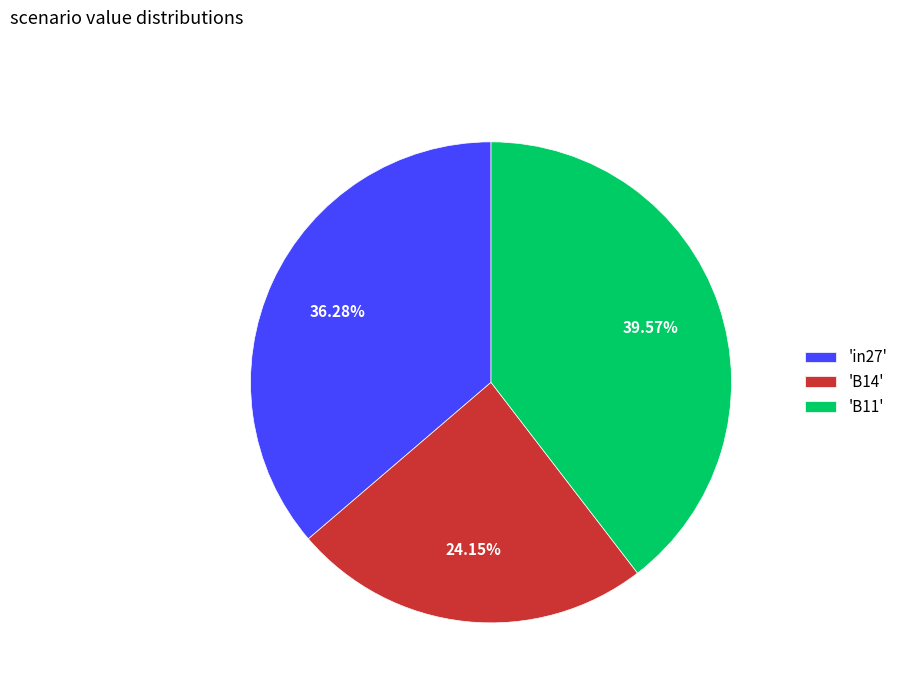

Rank the categories by value from highest to lowest.

'B11', 'in27', 'B14'